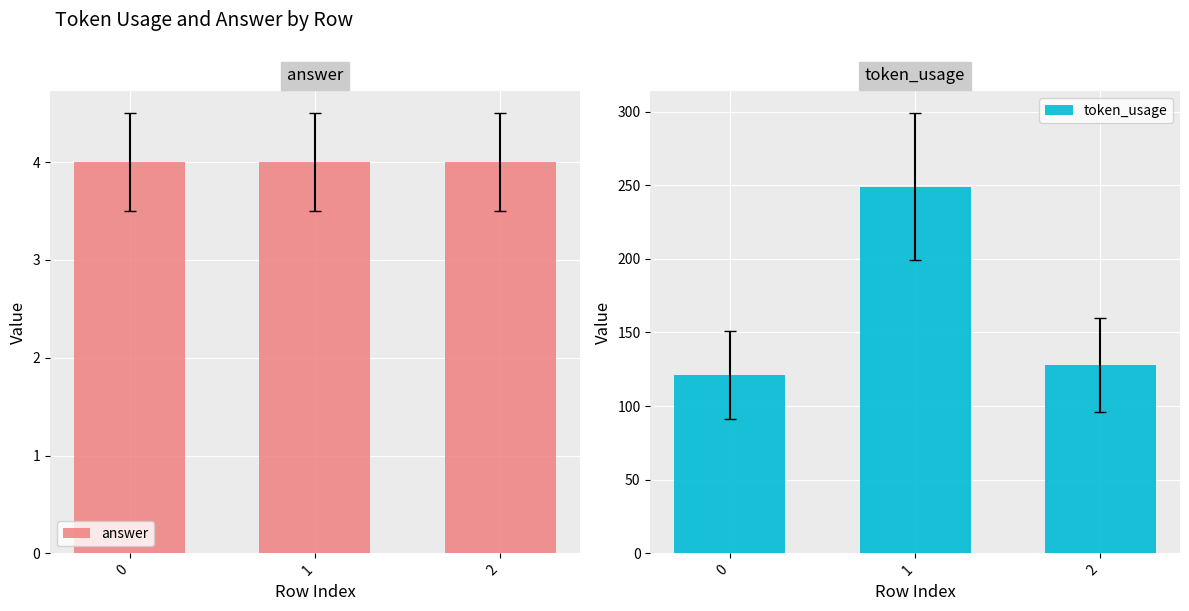

Reading left to right, transcribe all the data shown in this chart.

answer: 0=4	1=4	2=4
token_usage: 0=121	1=249	2=128